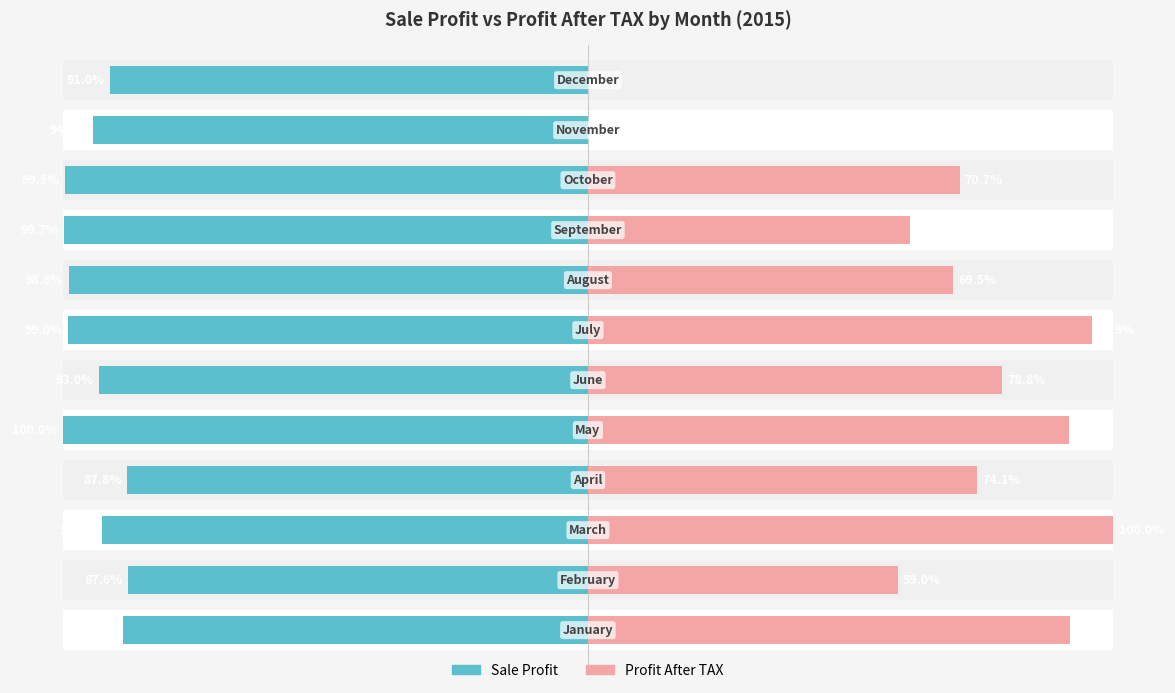

Which series has the largest total across all categories?

Sale Profit